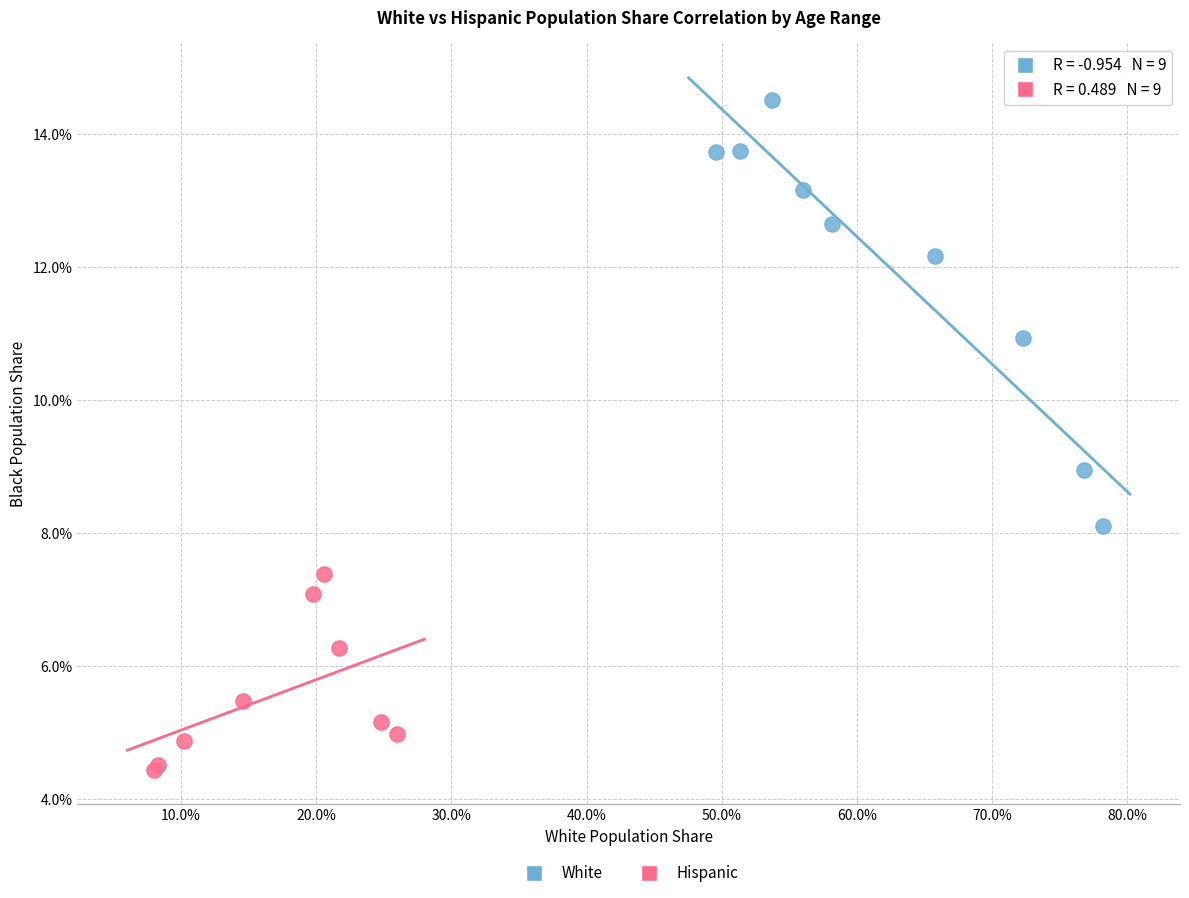

What are all the series names shown in the legend?

White, Hispanic